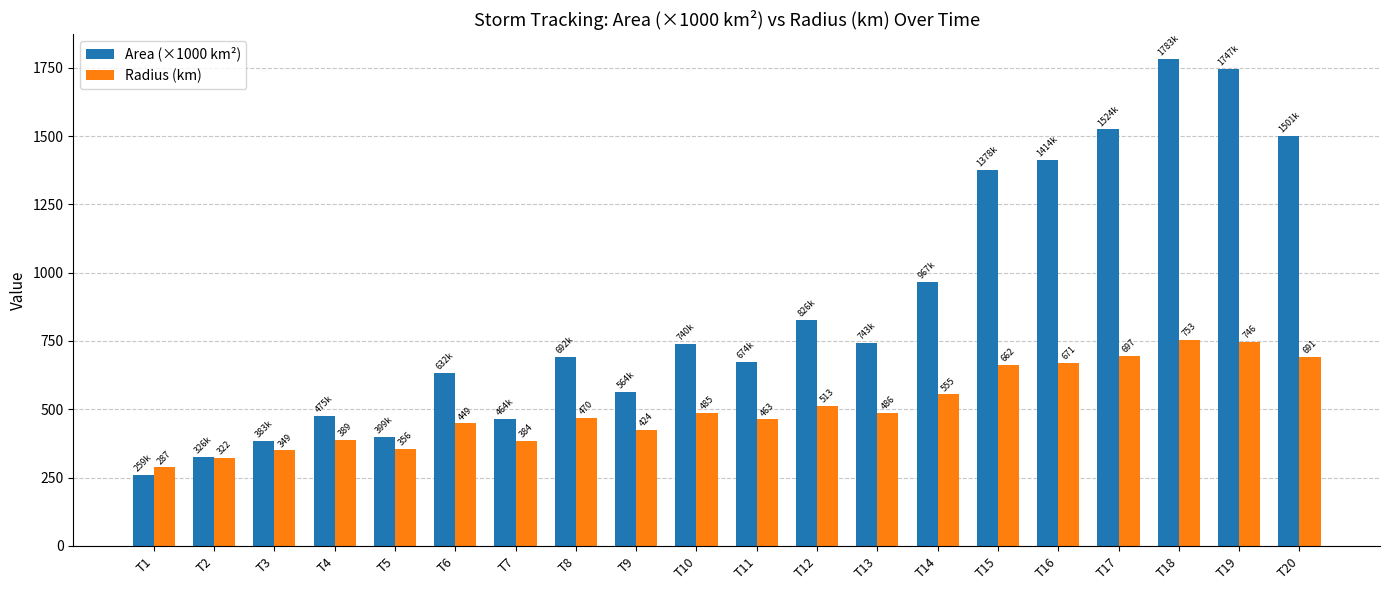

What is the approximate value of Area (×1000 km²) at T7?

464.4